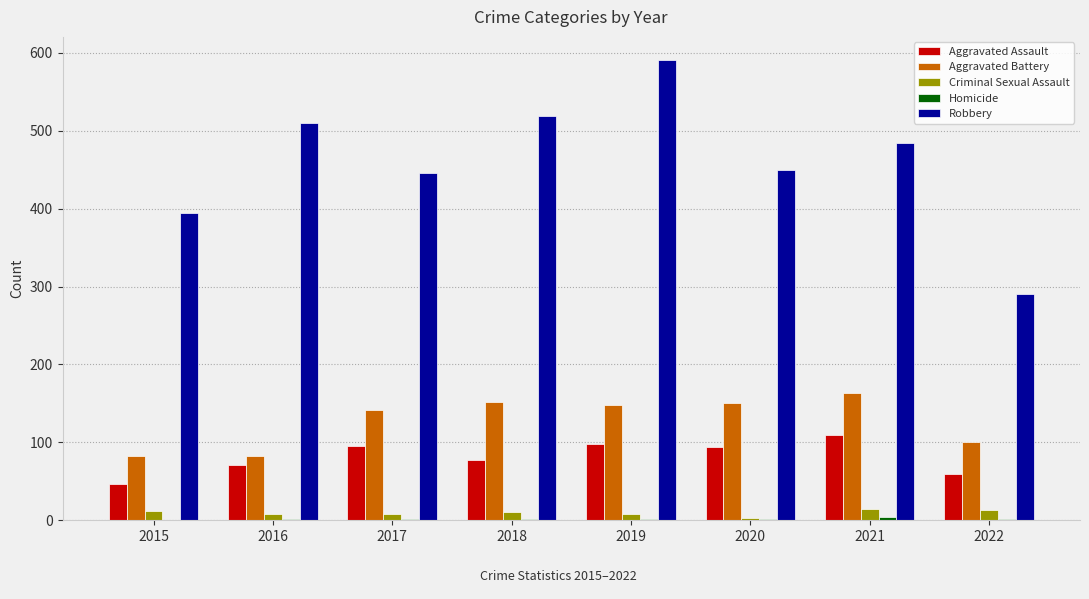

Which series changed the most between 2015 and 2022?

Robbery